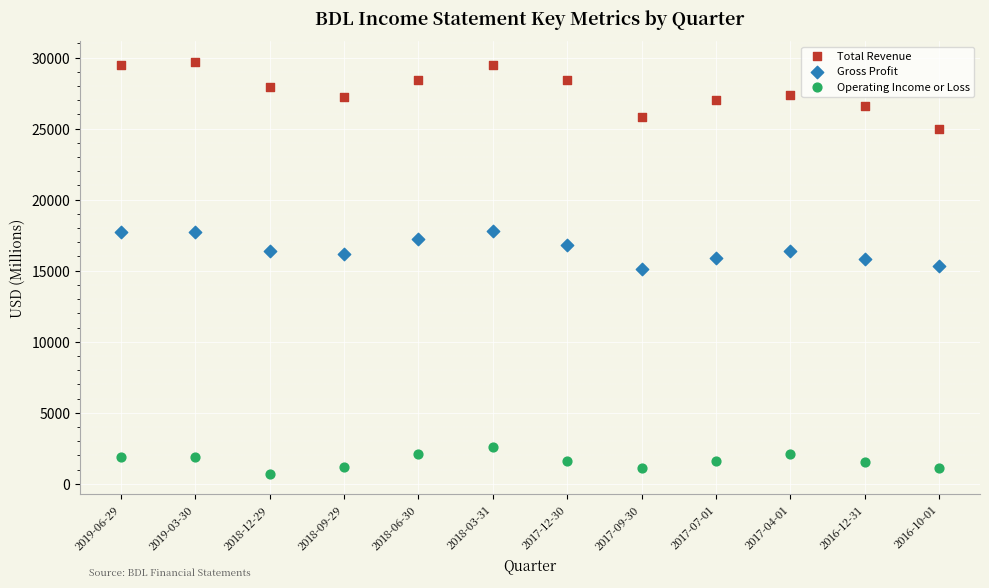

What are all the series names shown in the legend?

Total Revenue, Gross Profit, Operating Income or Loss